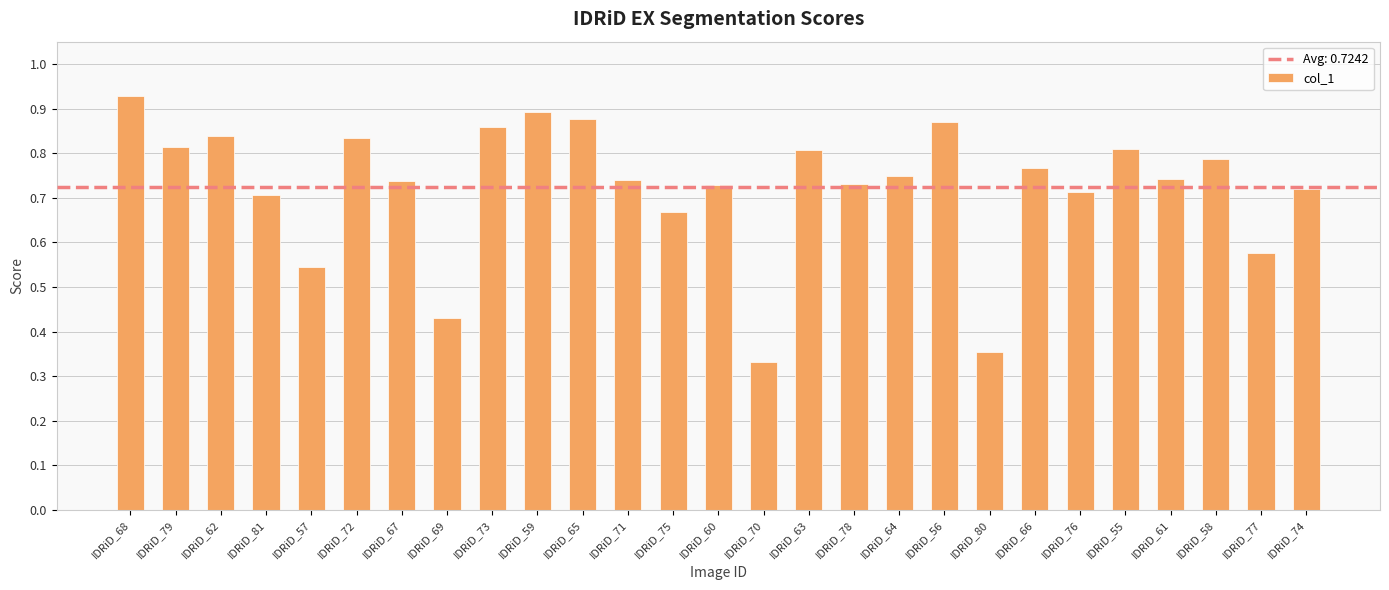

How many categories are shown in the chart?

27